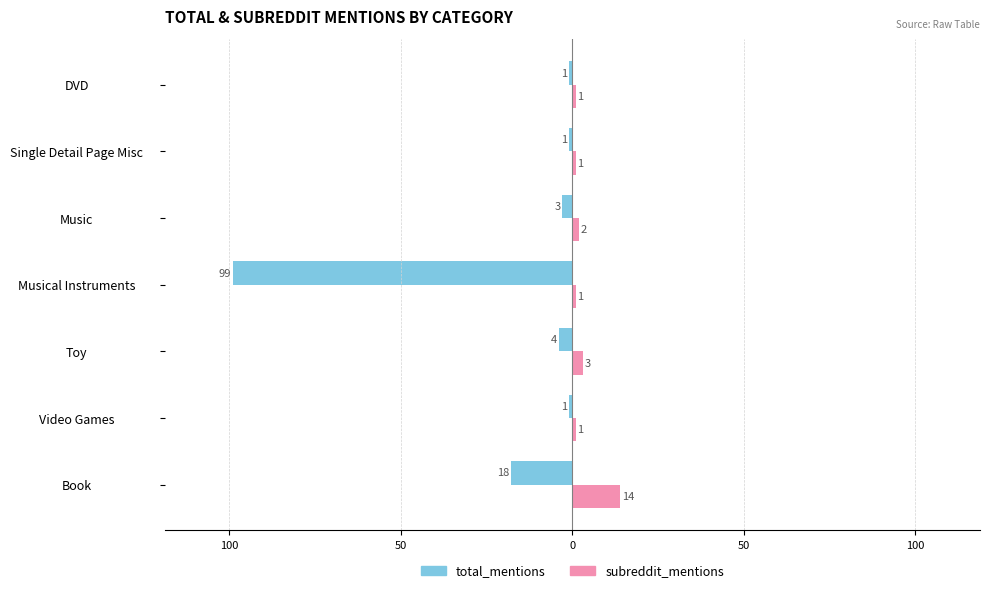

What are all the series names shown in the legend?

total_mentions, subreddit_mentions